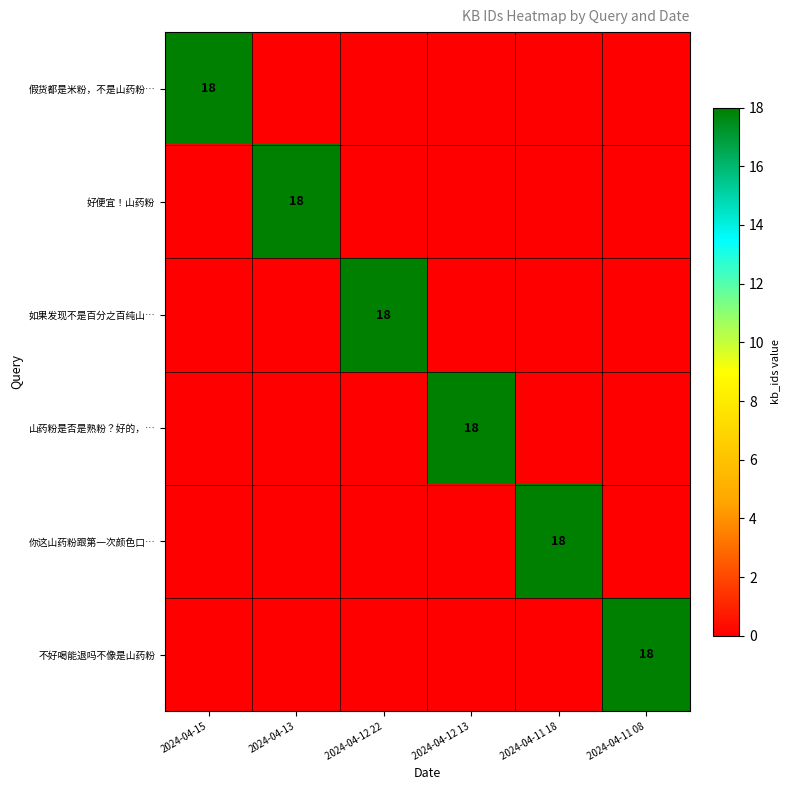

The value of 好便宜！山药粉 at 2024-04-13 is 31. True or false?

False